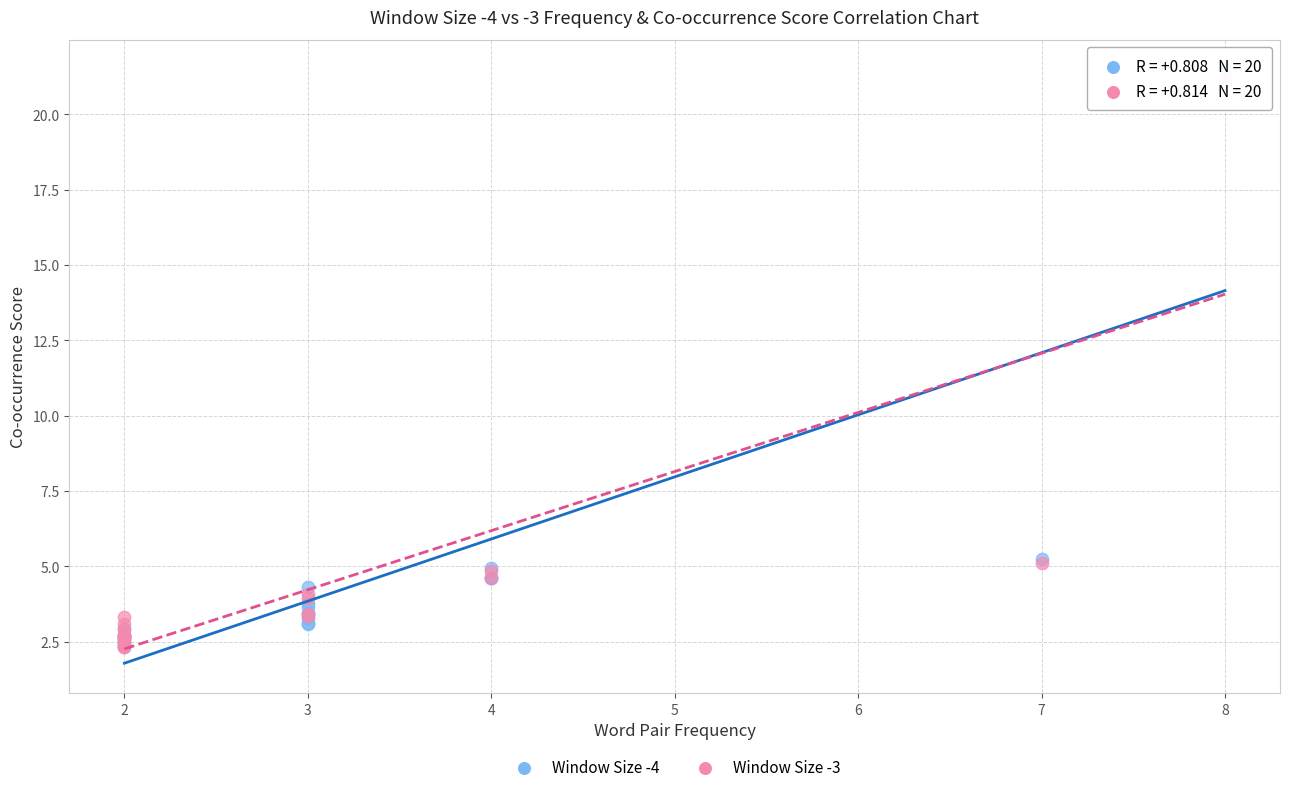

Which series has the widest spread of Y values?

Window Size -4